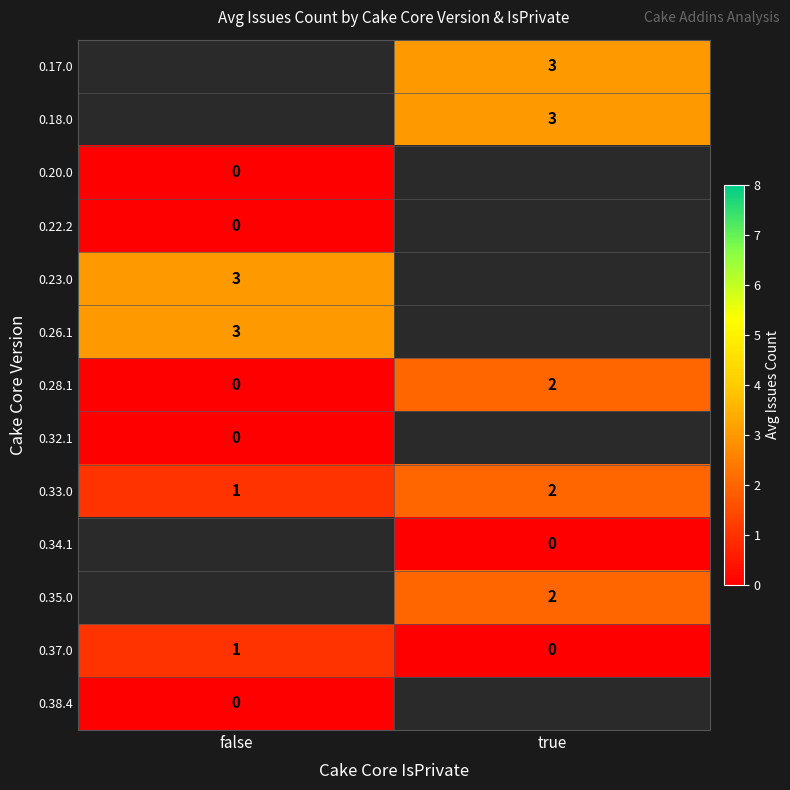

How many series are shown in this chart?

13